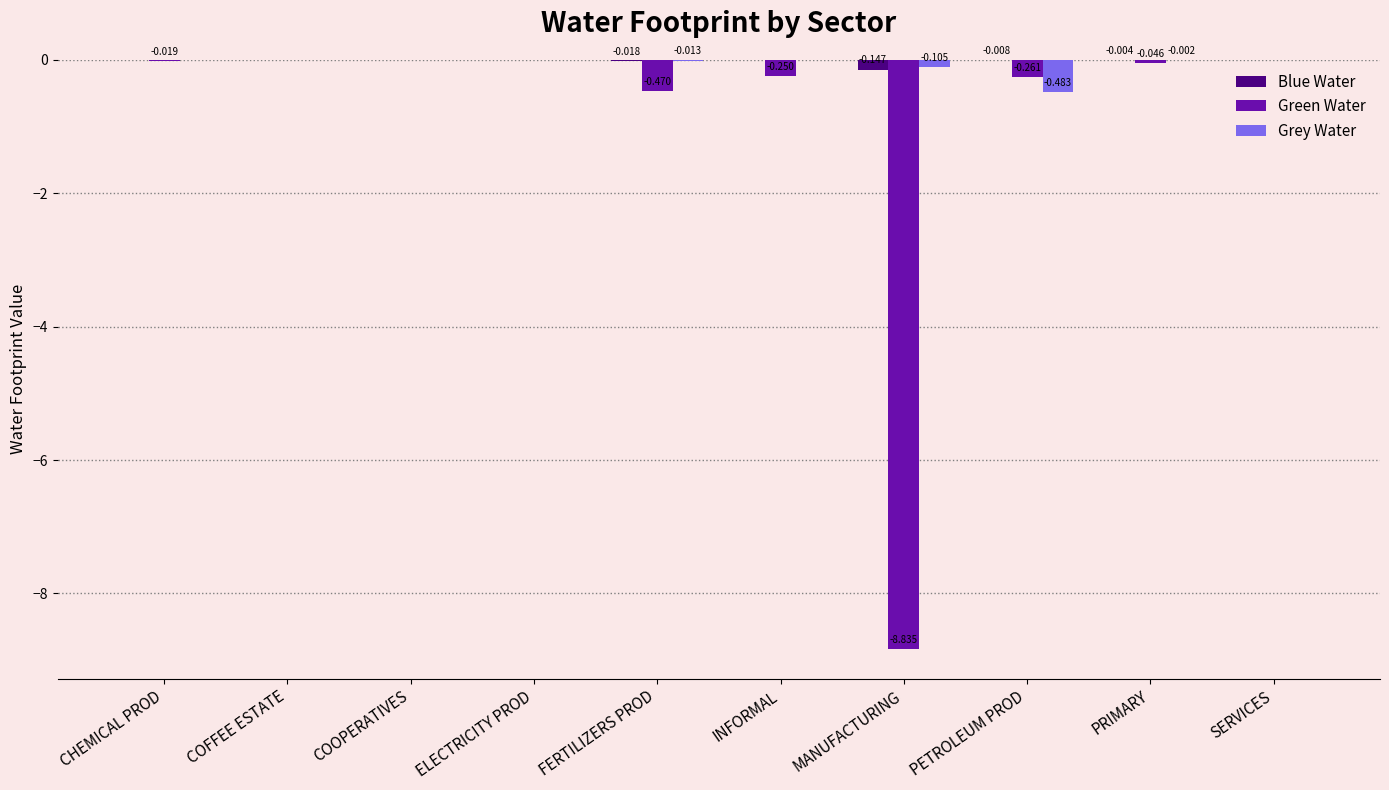

Between ELECTRICITY PROD and MANUFACTURING, which series saw the biggest shift?

Green Water